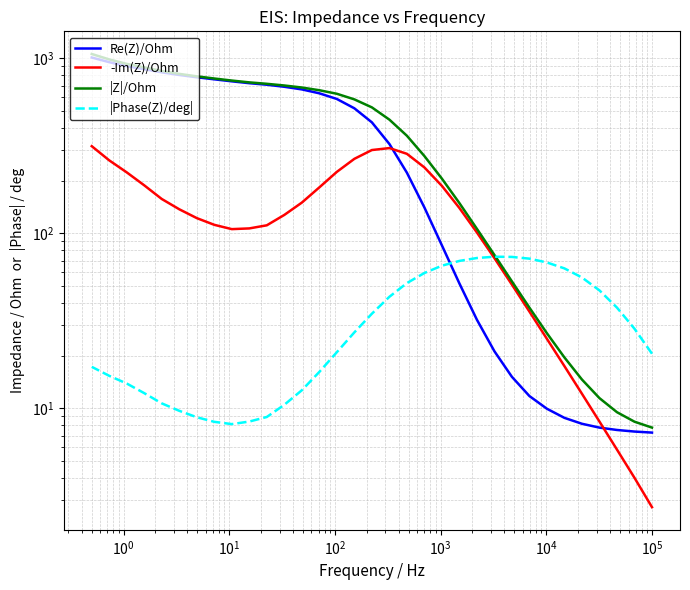

How many values in the |Z|/Ohm series exceed 525?

17